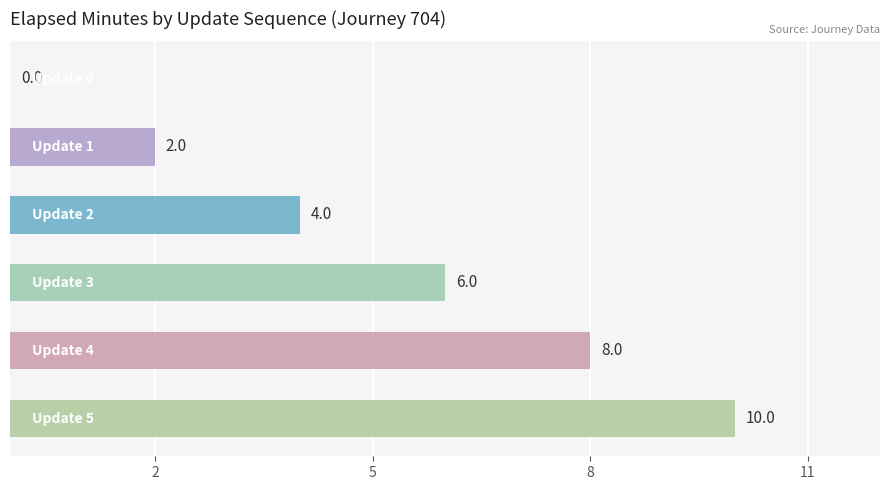

What is the maximum value shown in the chart?

10